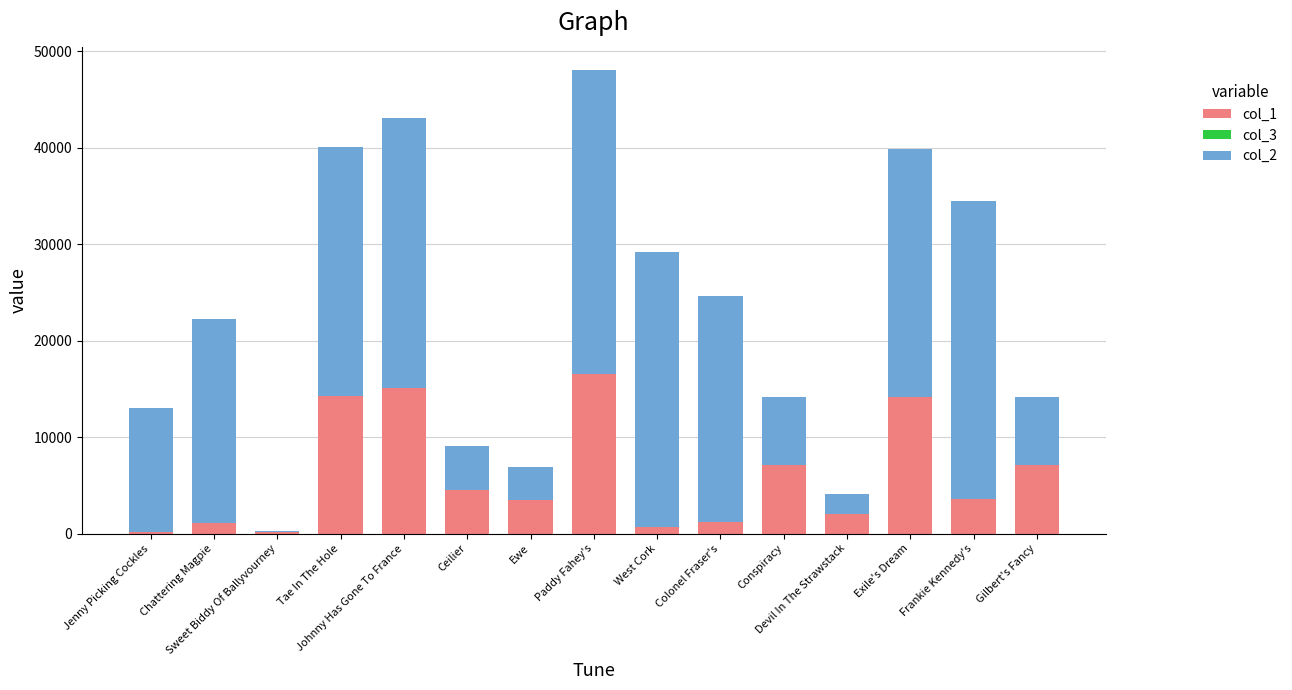

Which series has the largest total across all categories?

col_2